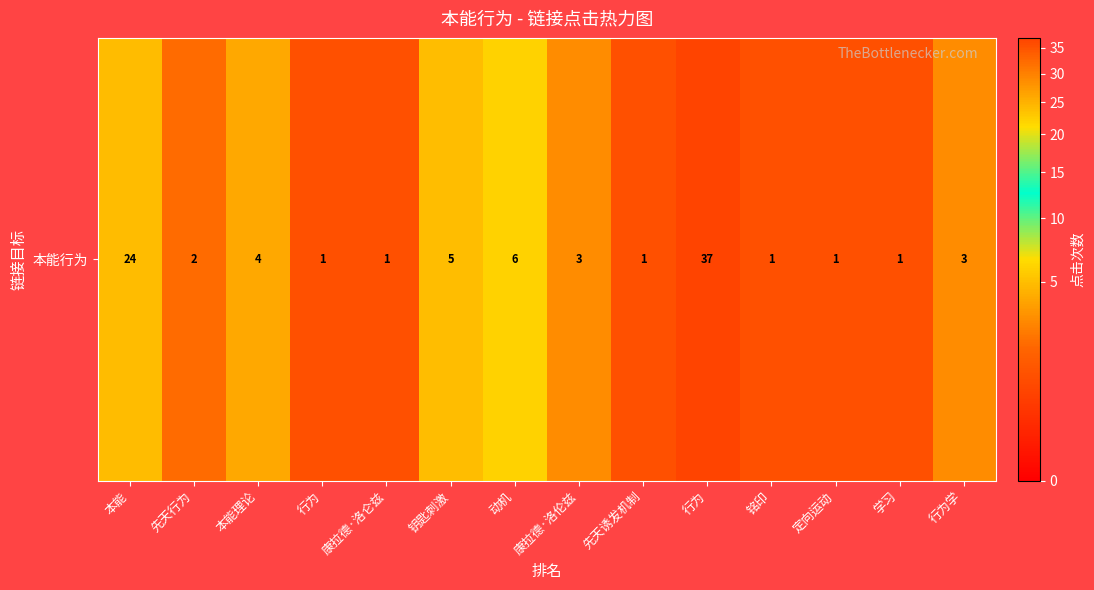

Where is the data nearest to the value 19?

本能